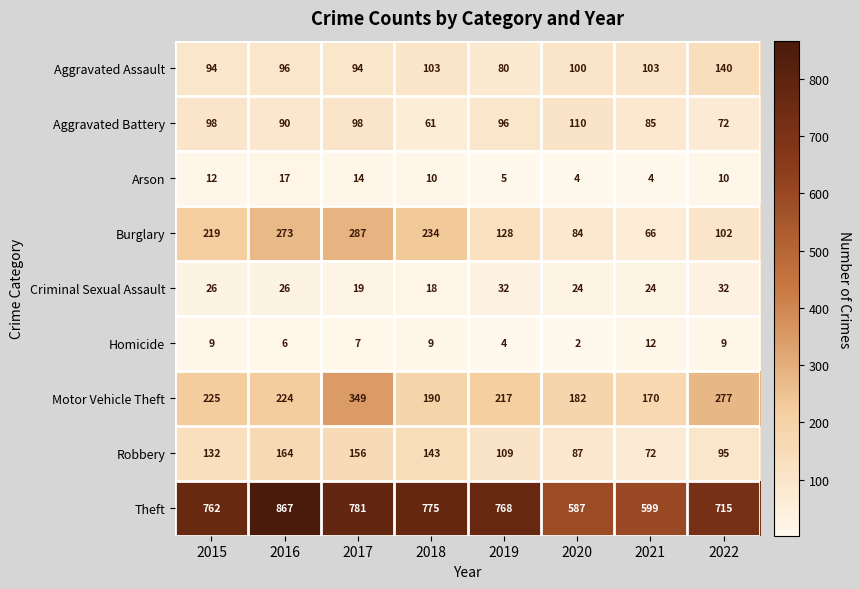

Rank the series by their maximum value, from highest to lowest.

Theft, Motor Vehicle Theft, Burglary, Robbery, Aggravated Assault, Aggravated Battery, Criminal Sexual Assault, Arson, Homicide